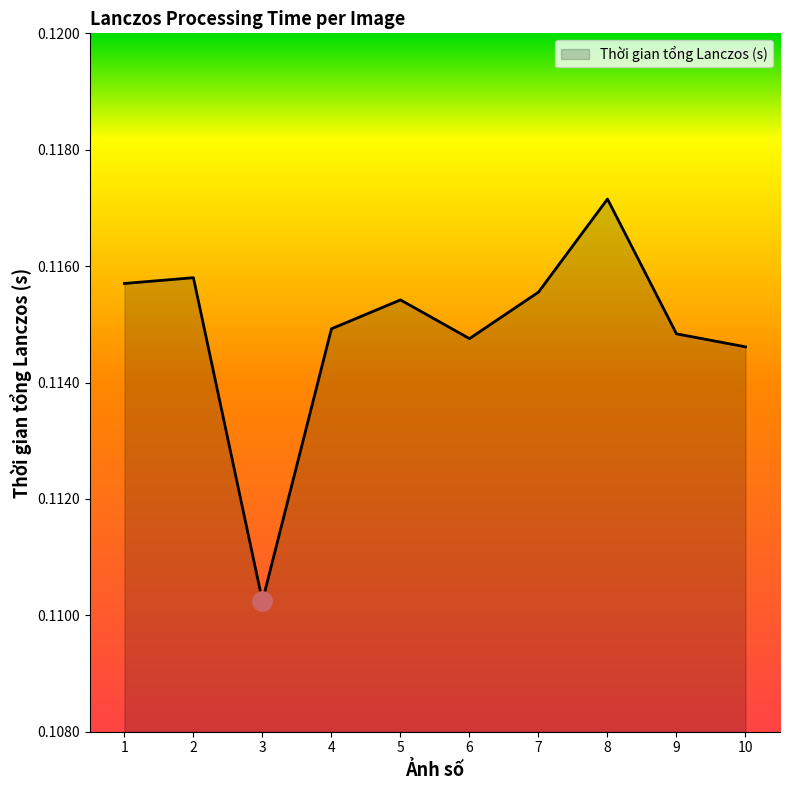

Where is the data nearest to the value 0?

3